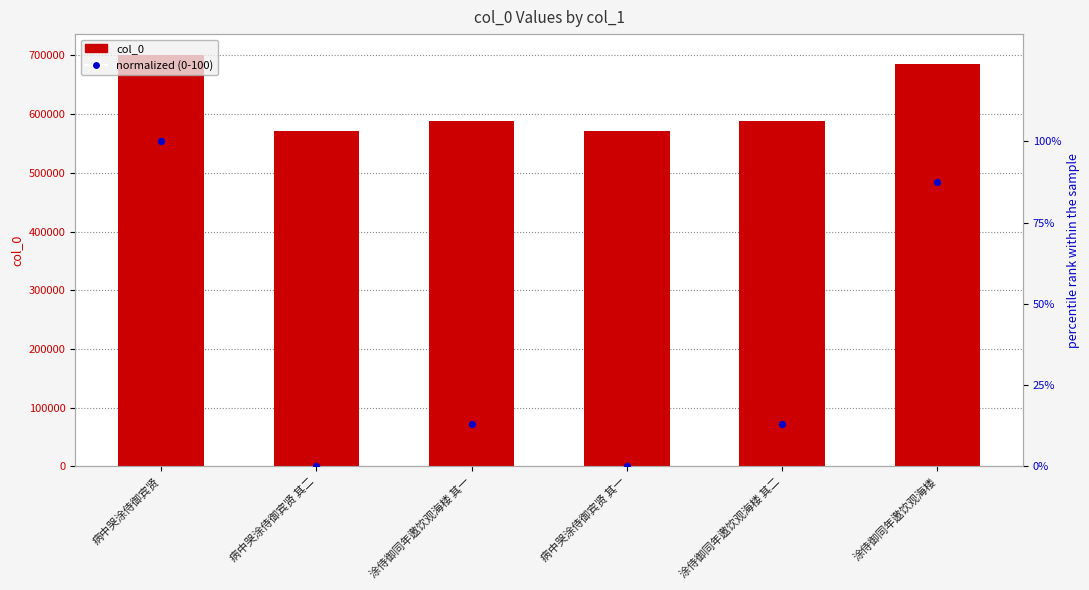

Which series has the largest total across all categories?

col_0